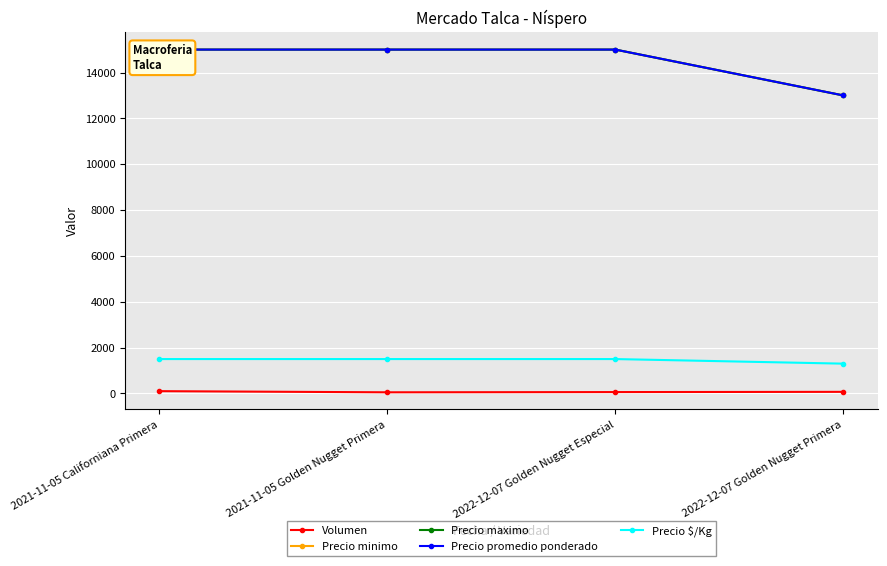

What is the label of the 3rd point from the right?

2021-11-05 Golden Nugget Primera